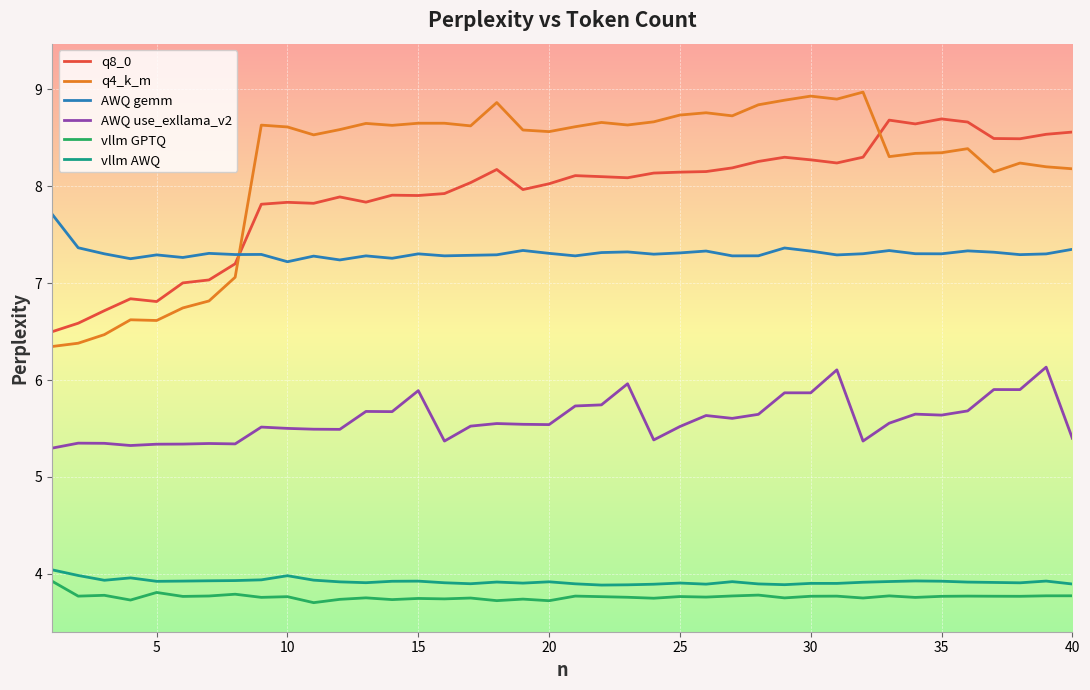

What is the difference between the maximum and minimum values in the vllm AWQ series?

0.2